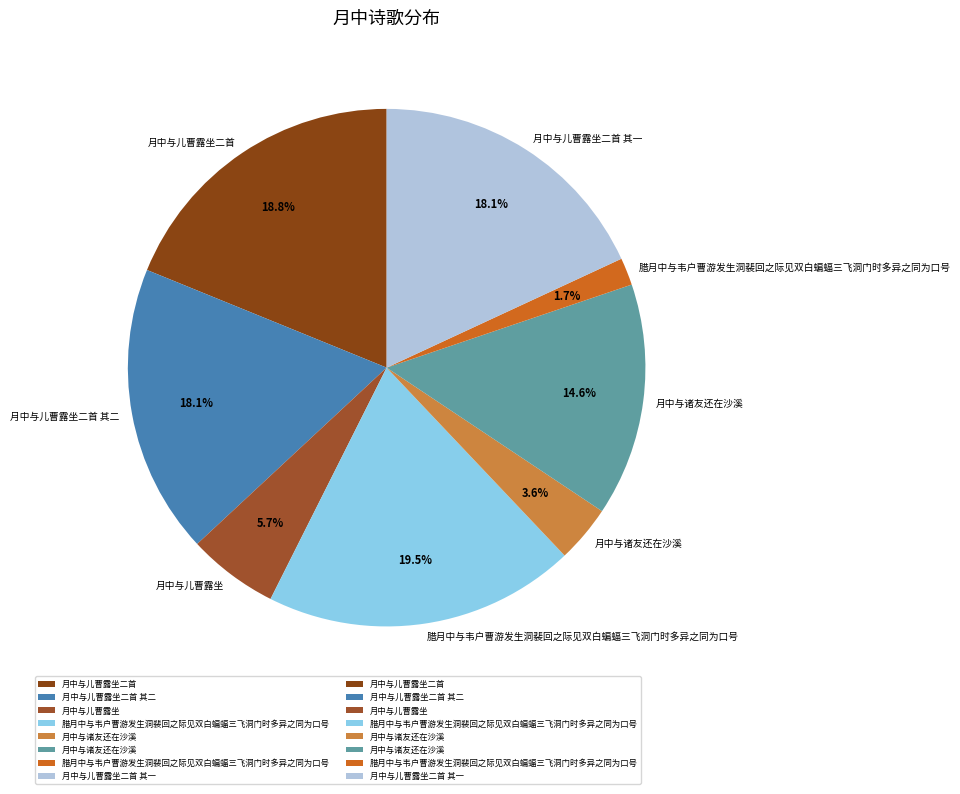

To the nearest percent, what is the average slice percentage?

12%